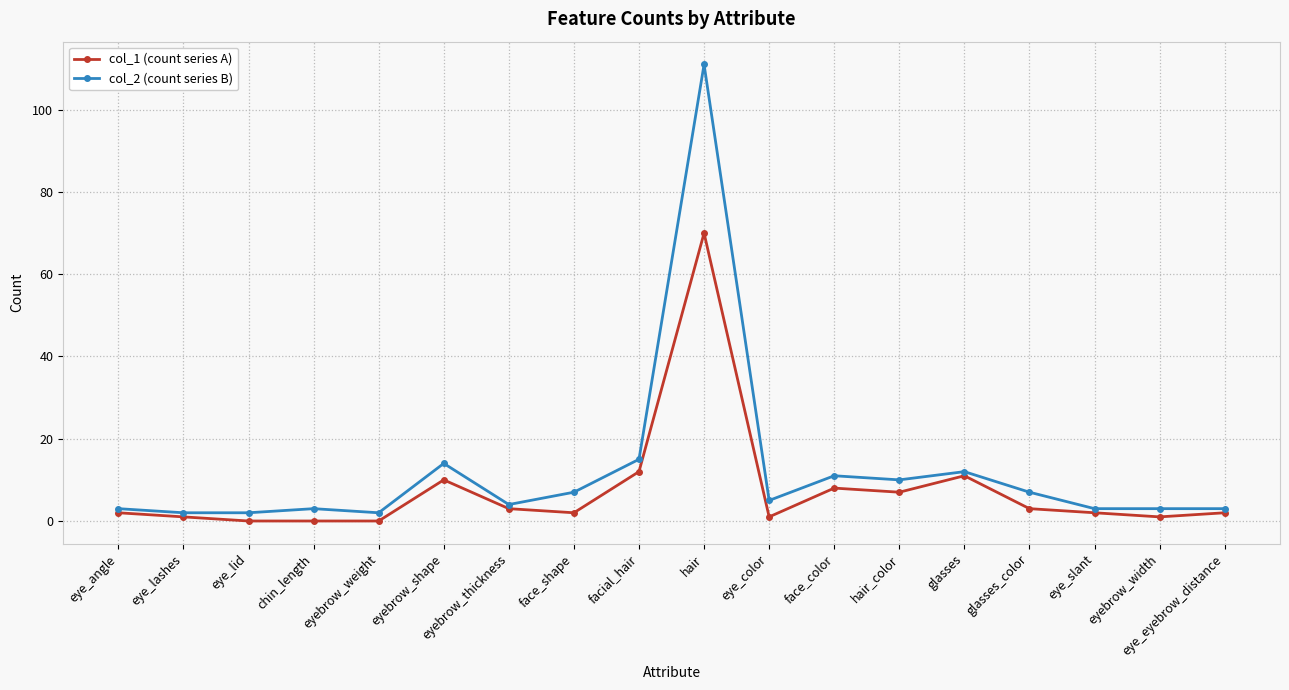

Does the chart have visible grid lines?

Yes